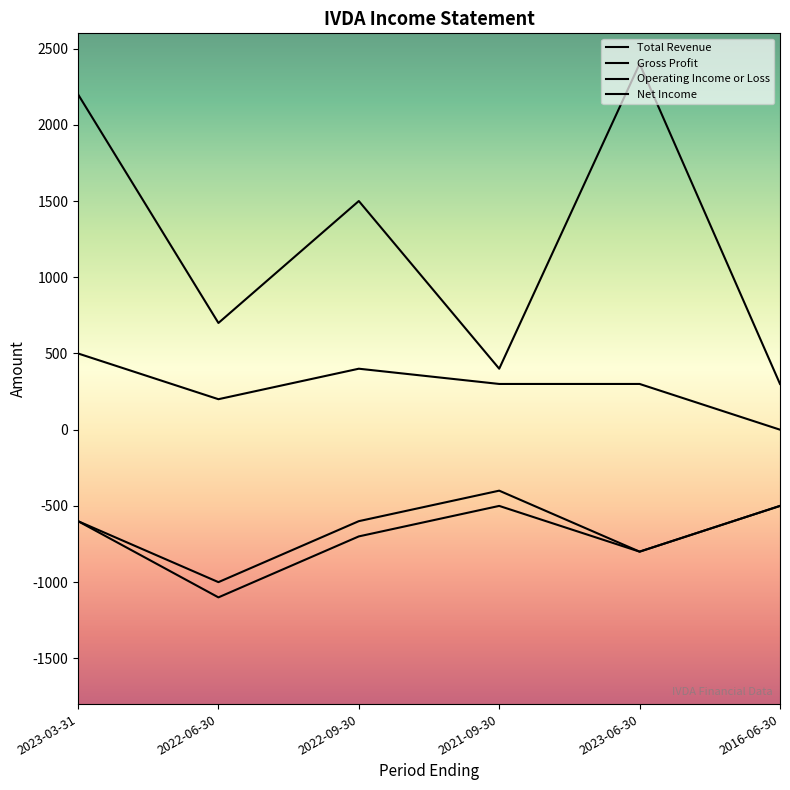

Does the chart have visible grid lines?

No